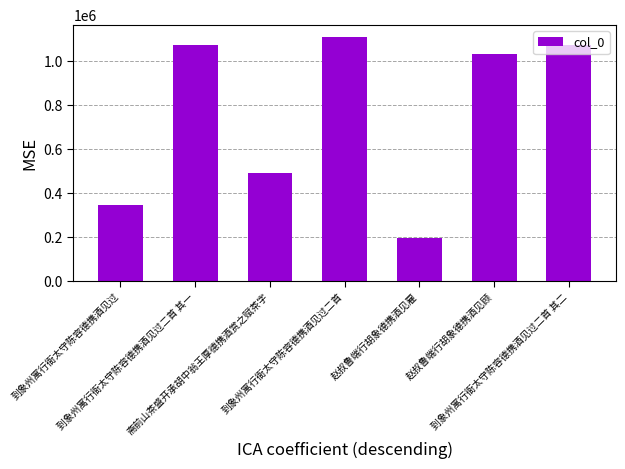

Which category has the highest value across all series?

到象州寓行衙太守陈容德携酒见过二首